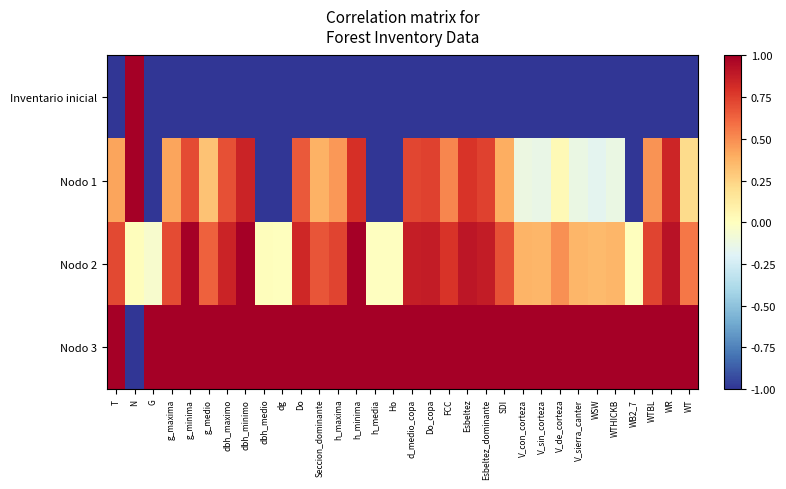

List the series in order of their overall mean, lowest first.

Inventario inicial, Nodo 1, Nodo 2, Nodo 3